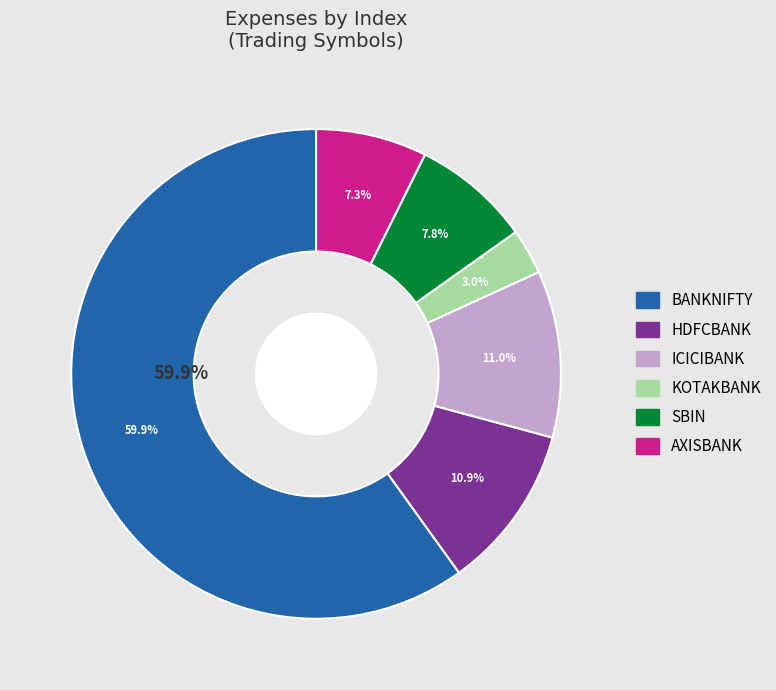

How many slices are in this pie chart?

6